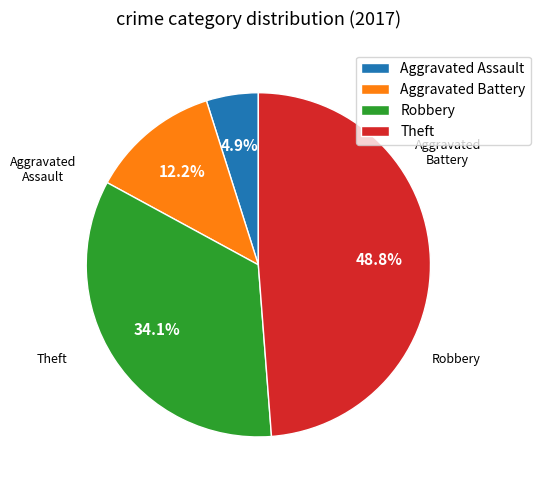

Does Aggravated Assault account for over 50% of the chart?

No